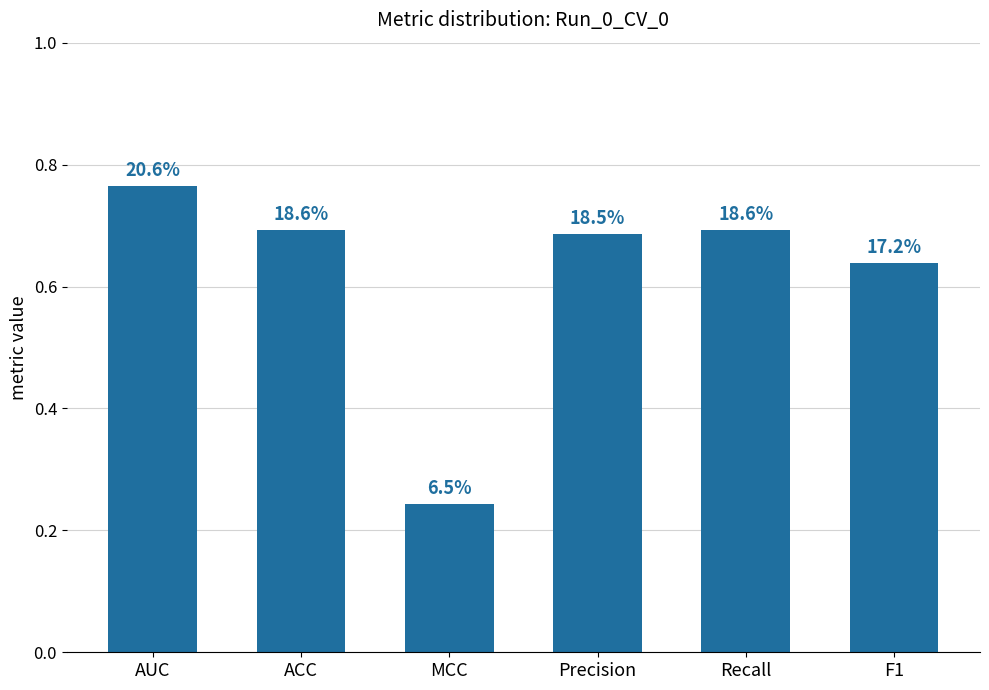

Reading right to left, what are all the values shown in this chart?

F1=0.6	Recall=0.7	Precision=0.7	MCC=0.2	ACC=0.7	AUC=0.8